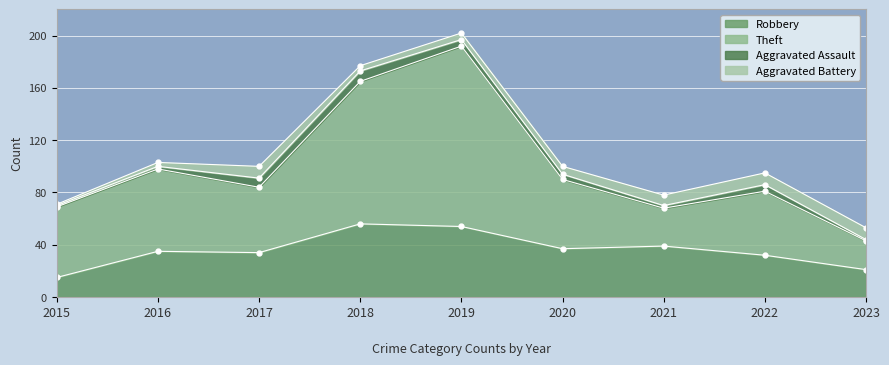

At which label does Robbery reach its minimum?

2015